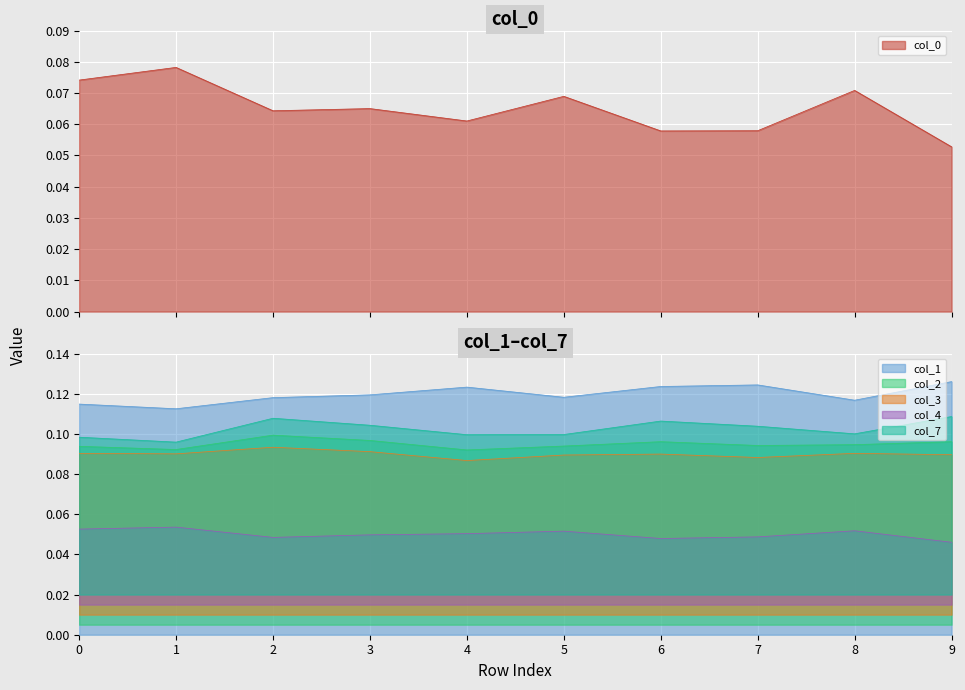

True or false: col_4 and col_2 cross at least once.

False